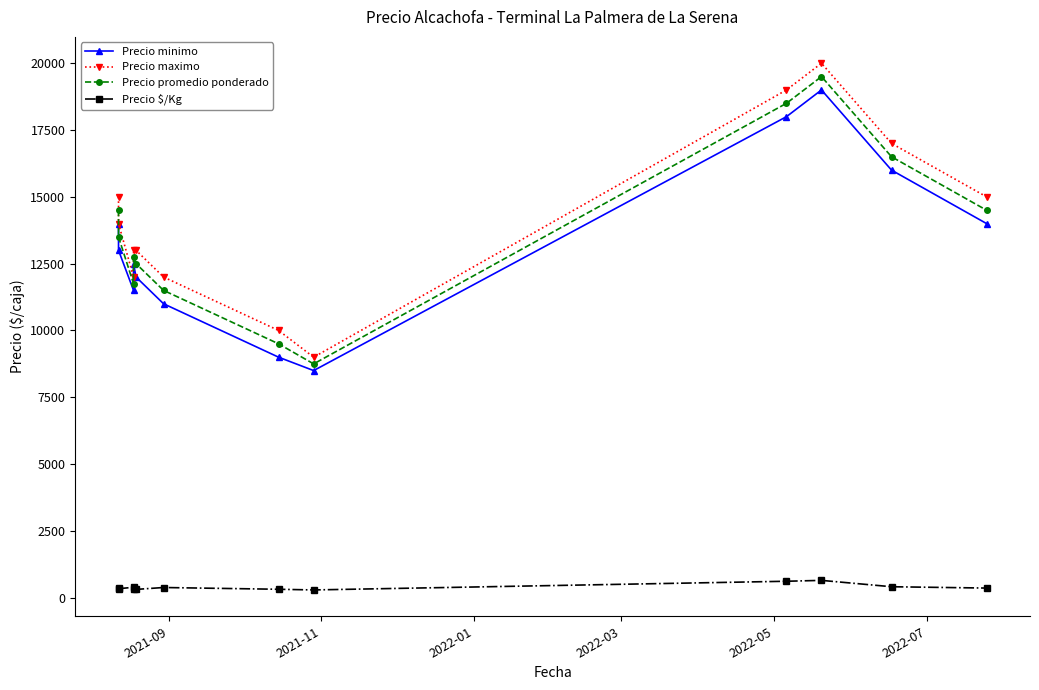

What is the value of the Precio maximo point at the 5th from the left?

13000